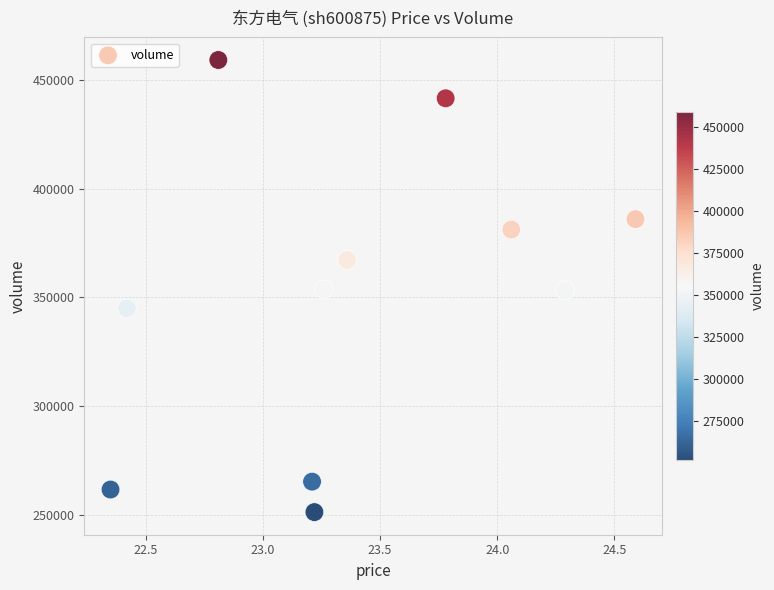

What is the average Y value?

351424